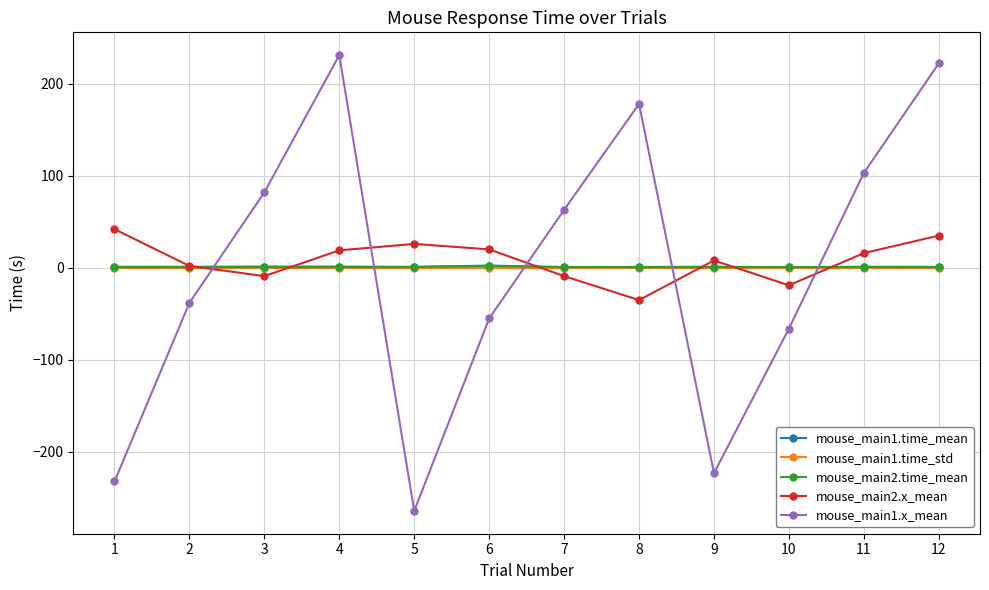

How many data points does each series have?

12